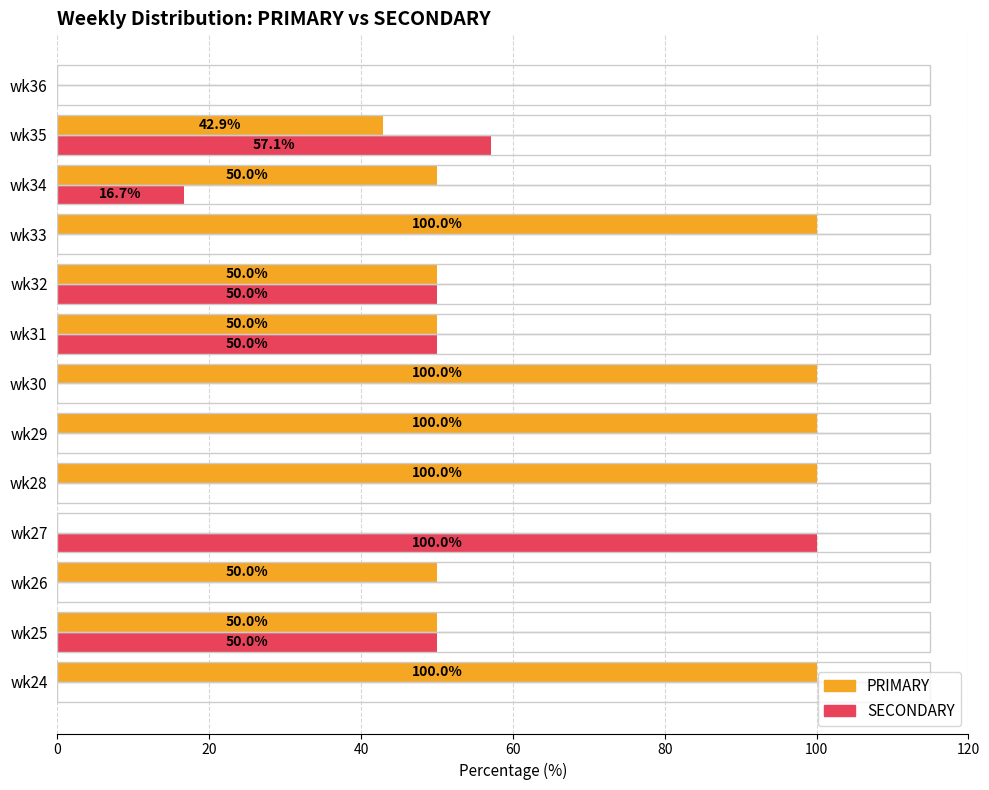

The SECONDARY series shows 57.1 at wk35. True or false?

True